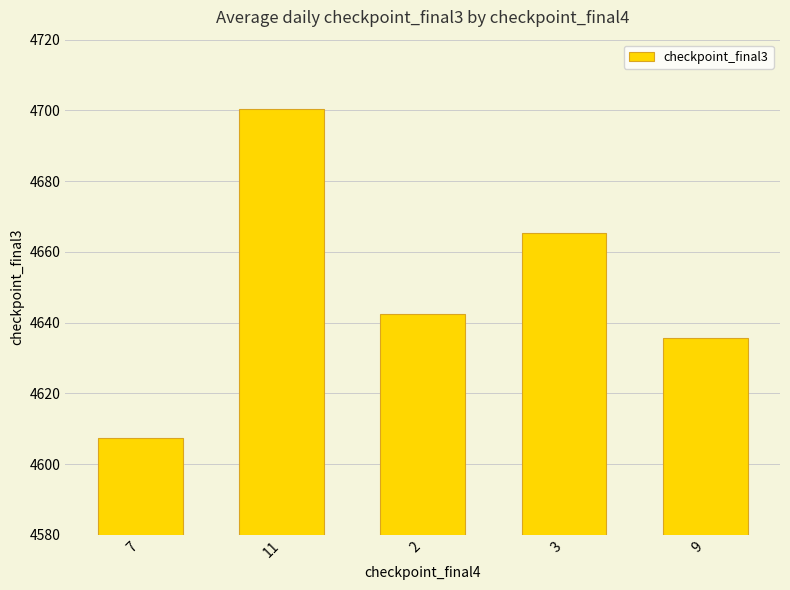

At which category does the chart reach its minimum across all series?

7